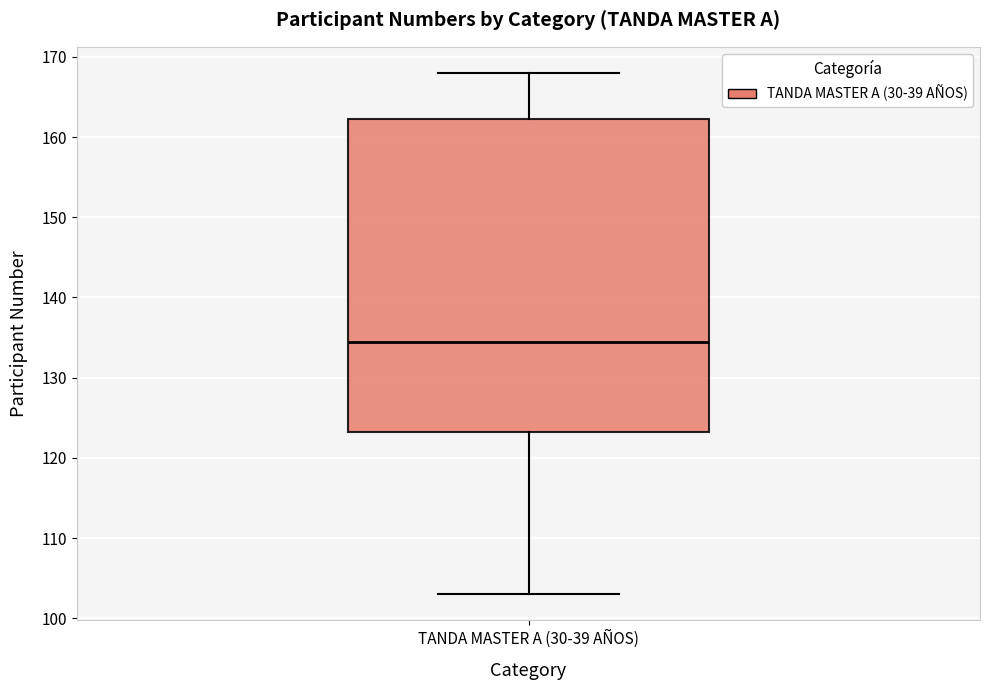

Transcribe this box plot: give where the median line is, the range the box spans, and where the two whiskers end, as read against the y-axis. The values are not printed on the chart, so give them approximately, as read against the axis.

median 135, box 123 to 162, whiskers 103 to 168